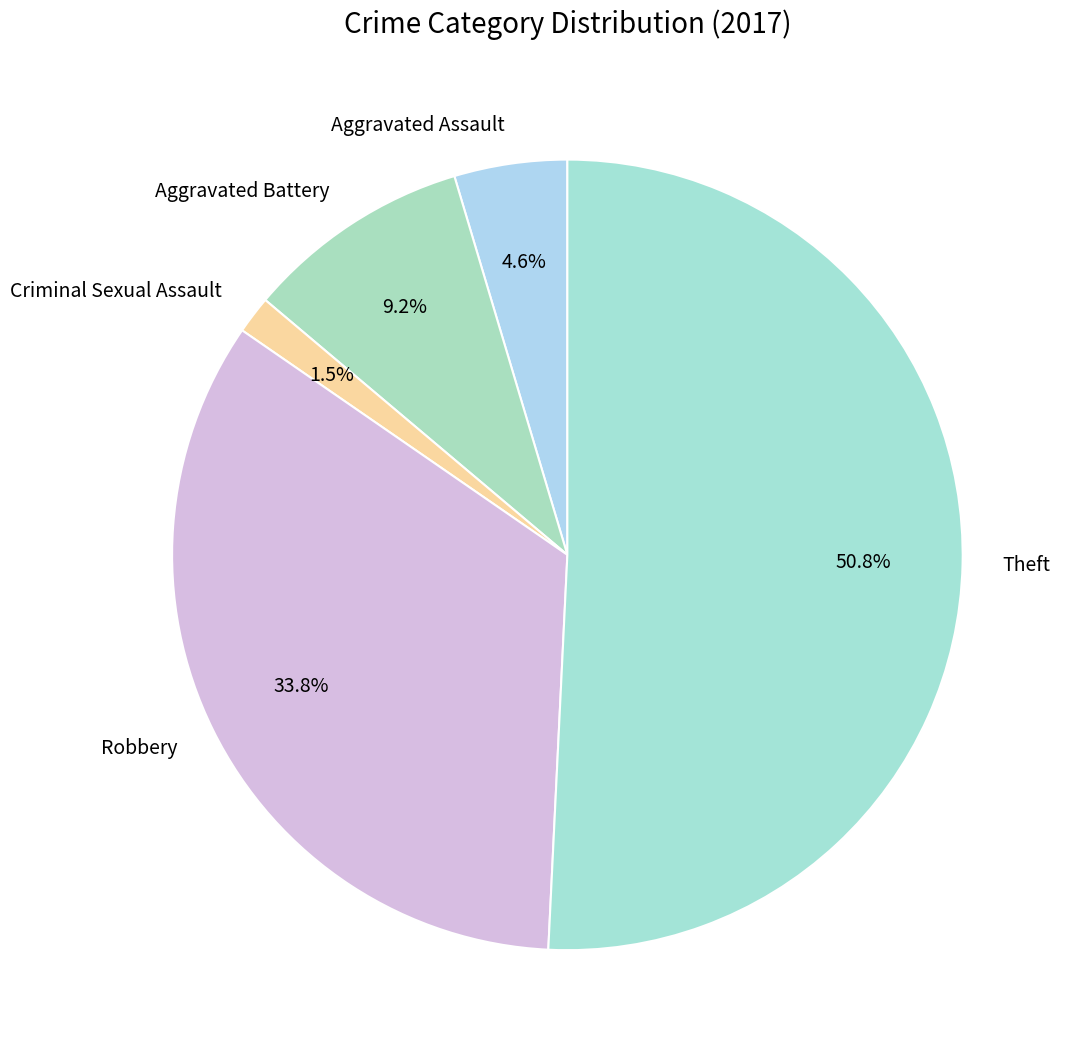

Which category has the smallest portion of the pie?

Criminal Sexual Assault